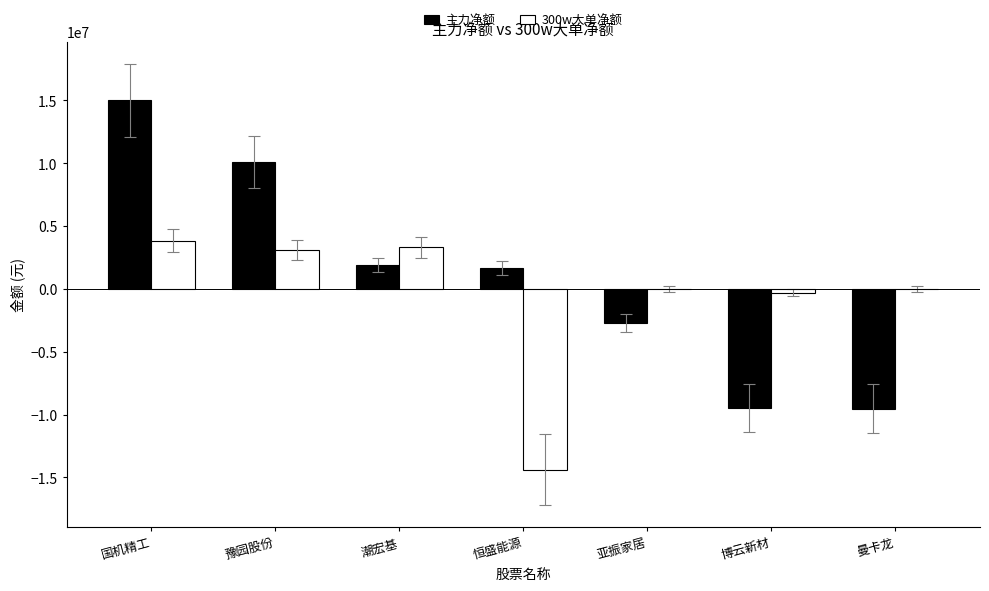

How many groups of bars are there?

7